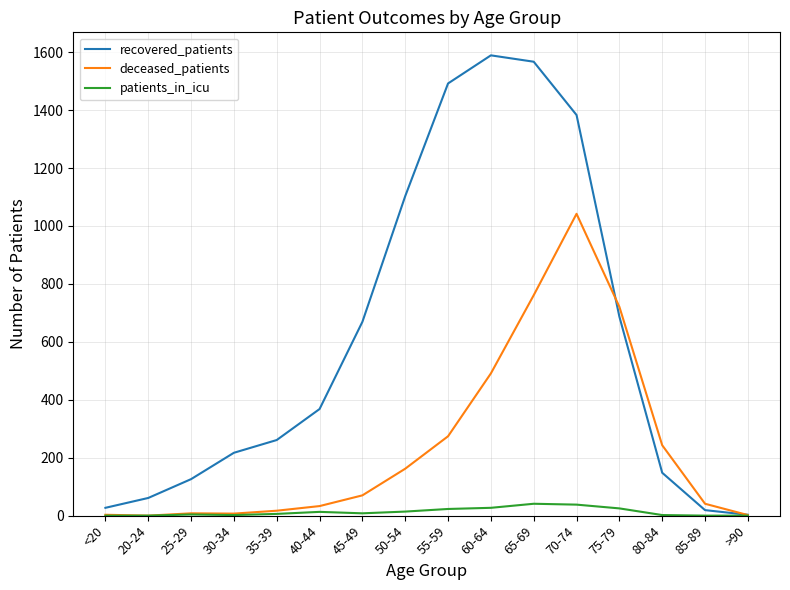

Count the number of categories in the chart.

16